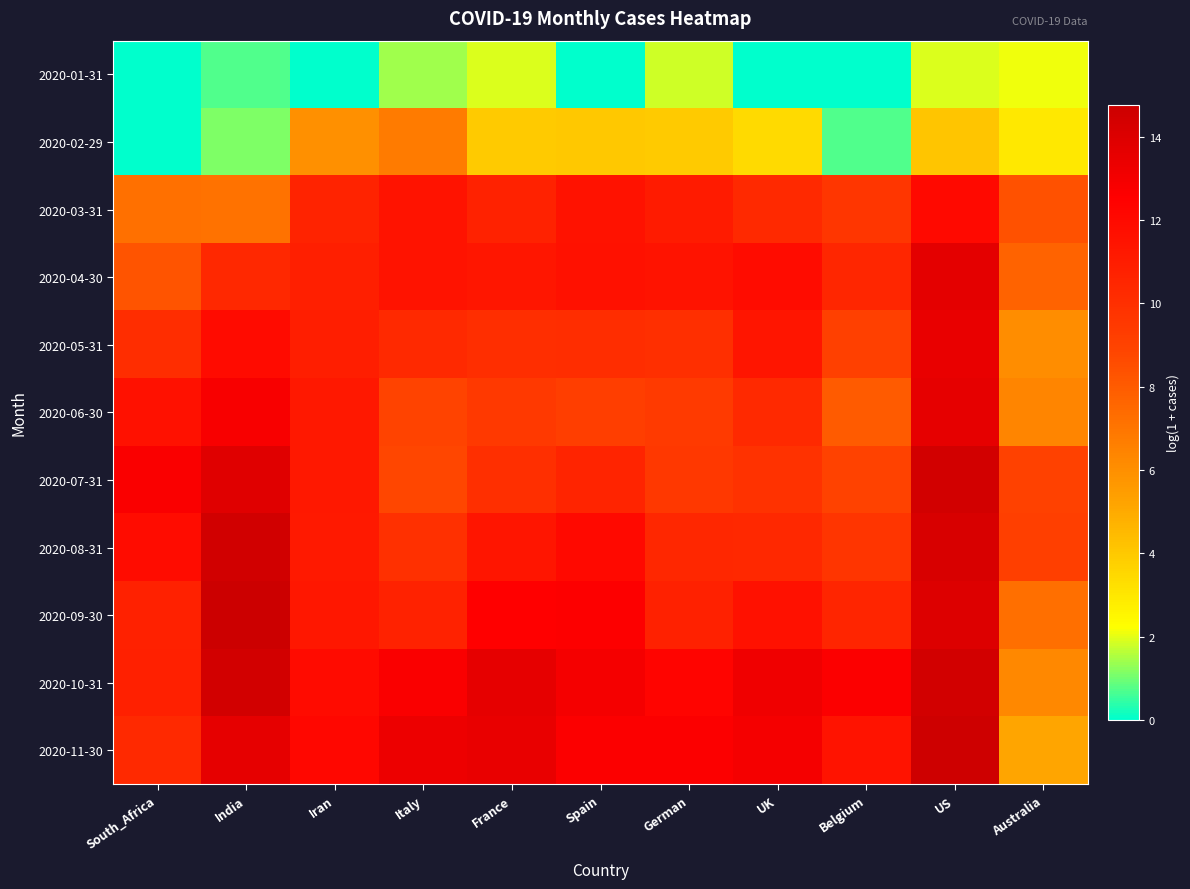

At how many categories does at least one series exceed 13?

5